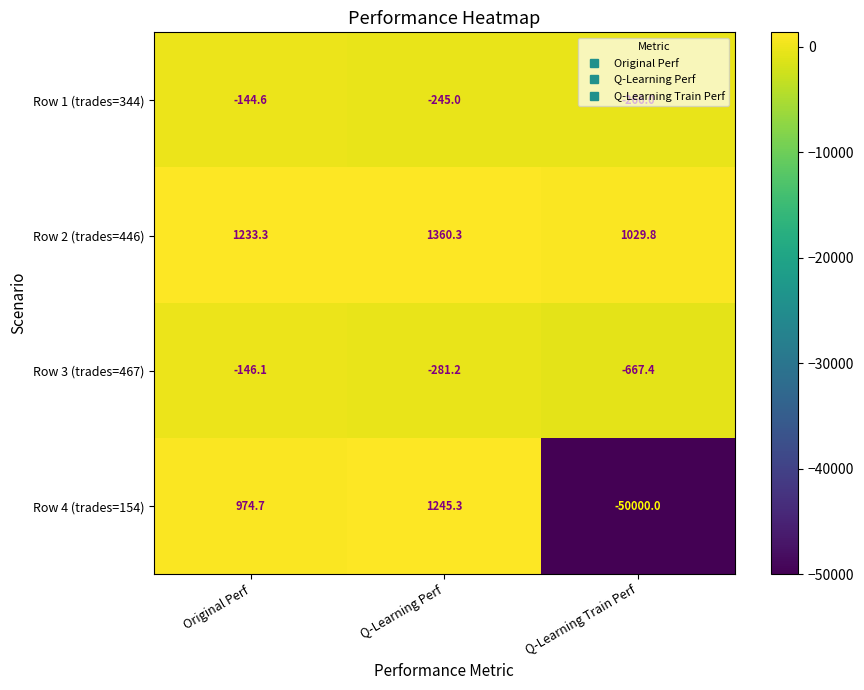

Where is Row 4 (trades=154) nearest to the value -24377?

Original Perf